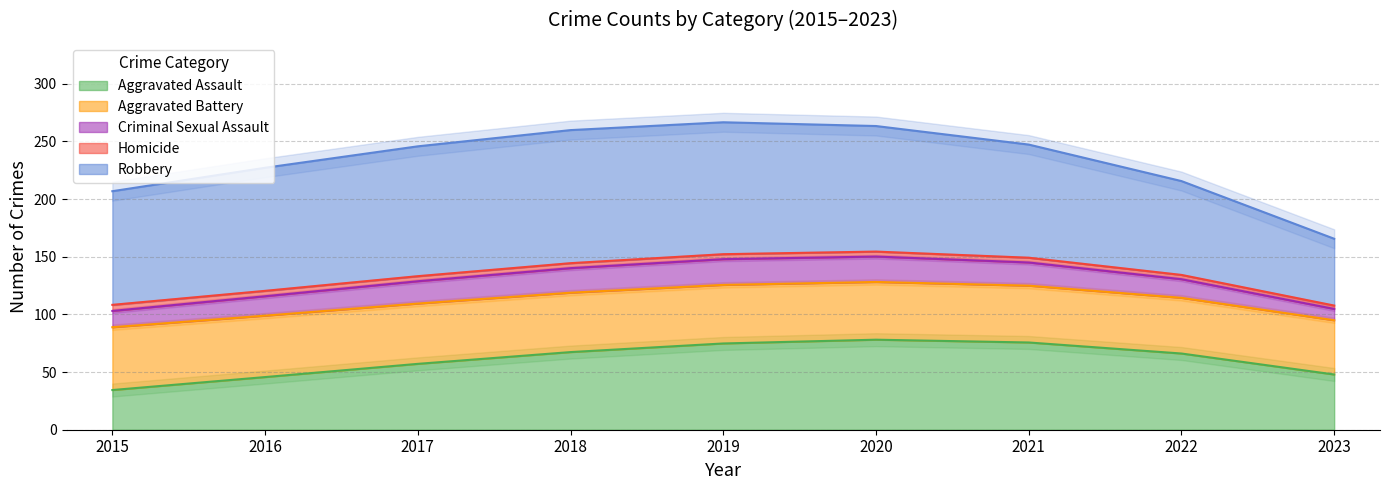

Which series has the largest total across all categories?

Robbery